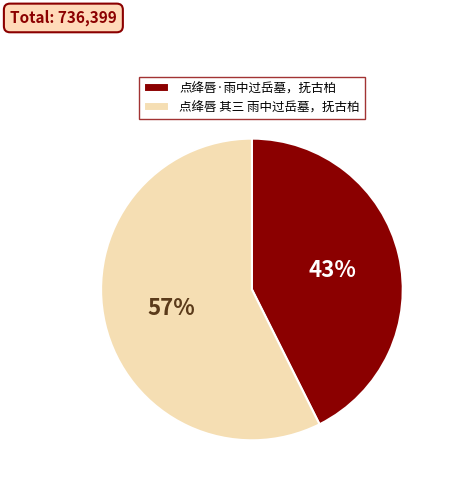

Is it true that 点绛唇·雨中过岳墓，抚古柏 is 43% of the pie?

True